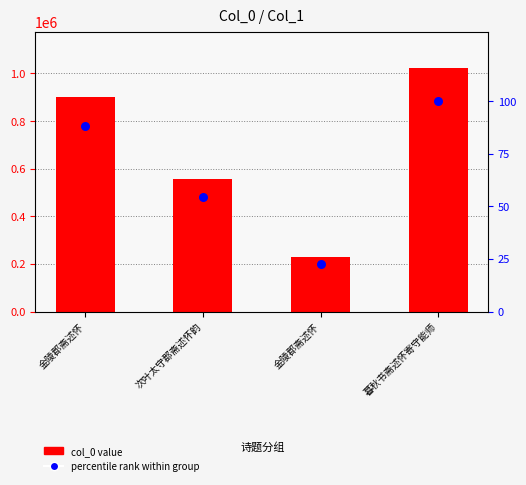

Which series reaches the minimum Y coordinate?

percentile rank